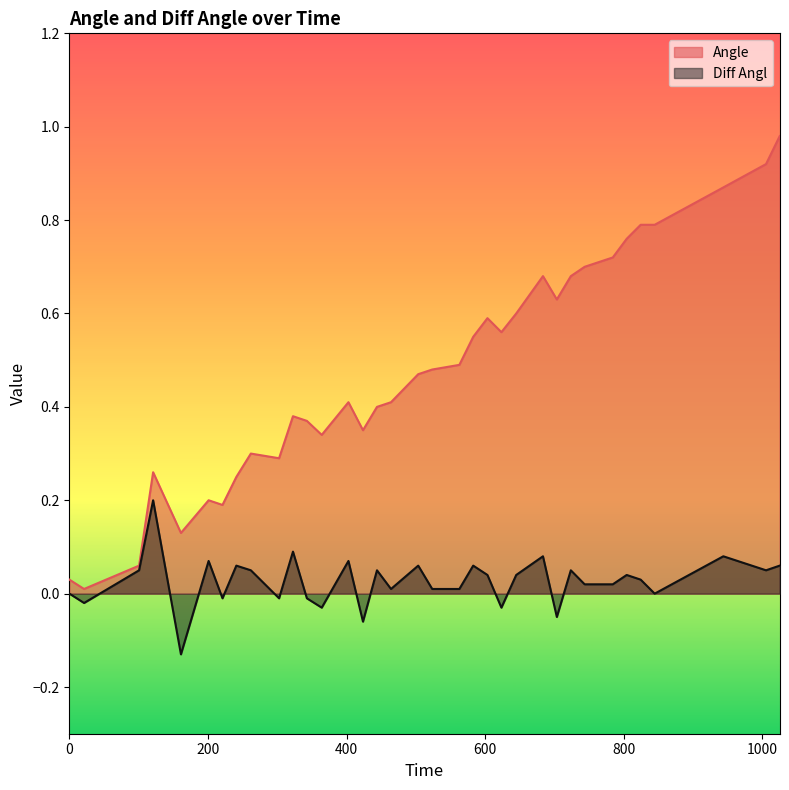

Where is the first local minimum for Diff Angl?

21.14